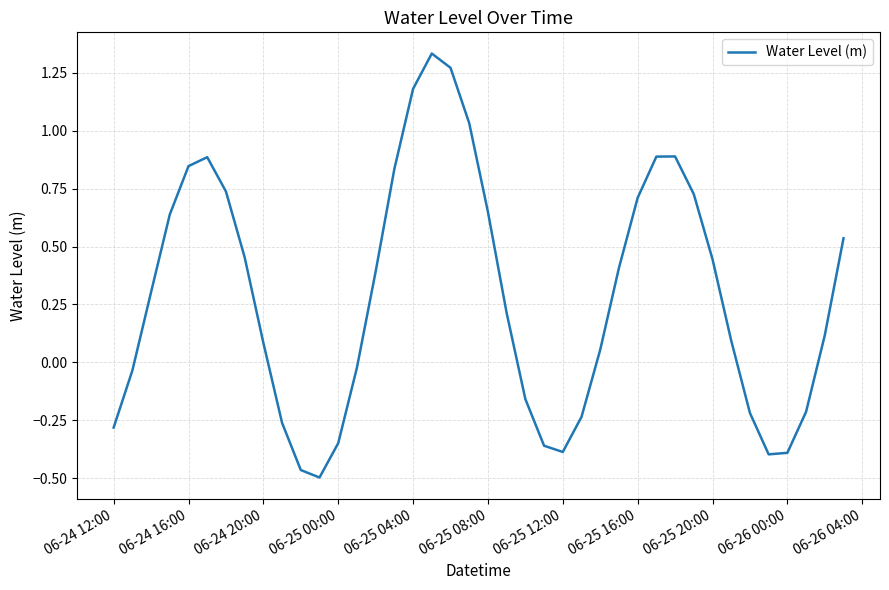

Does the chart display data point markers on the line(s)?

No